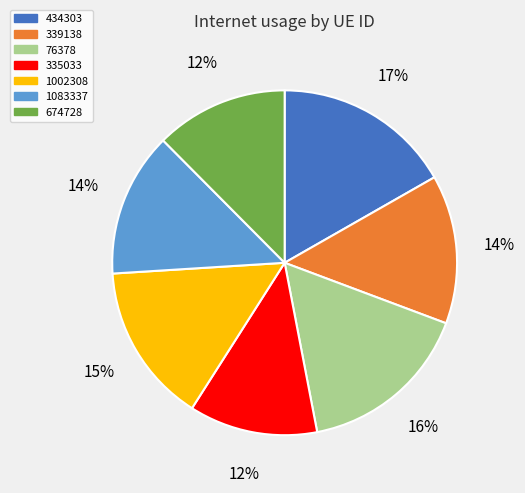

To the nearest percent, what portion does 674728 represent?

12%